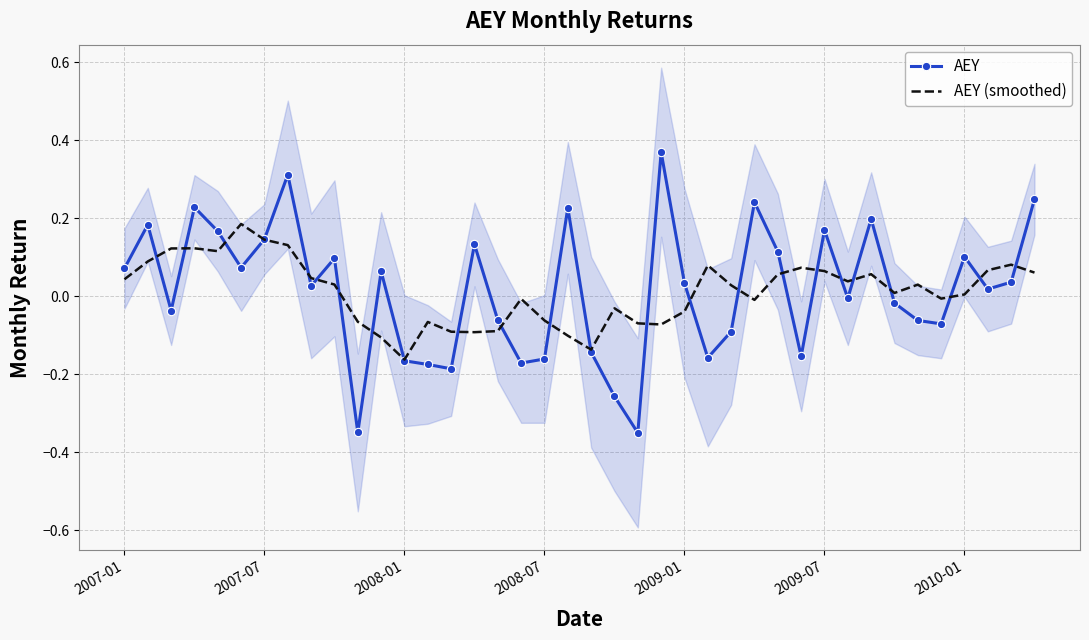

True or false: AEY has more than 2 interior local peaks.

True